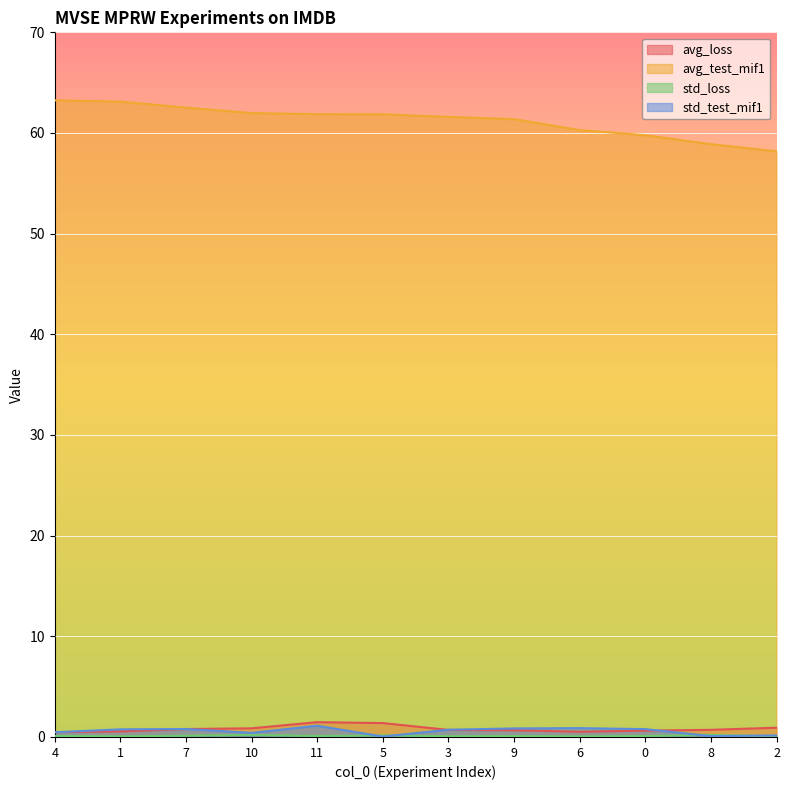

What is the minimum value for avg_test_mif1?

58.2